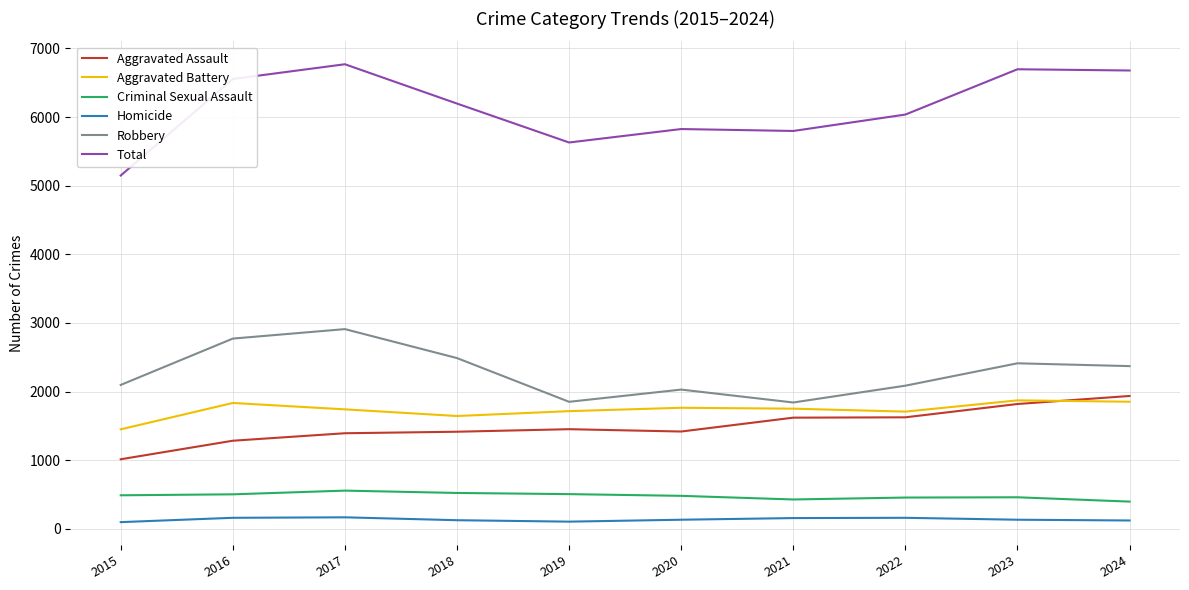

Which series has the largest range (max minus min)?

Total